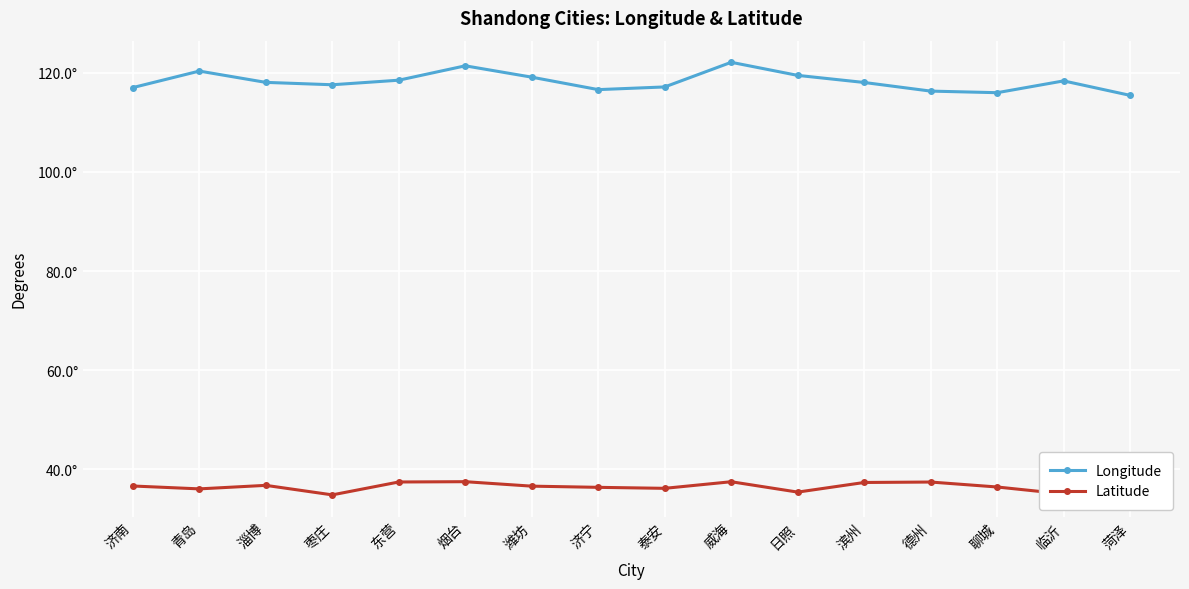

What is the minimum value for Longitude?

115.4